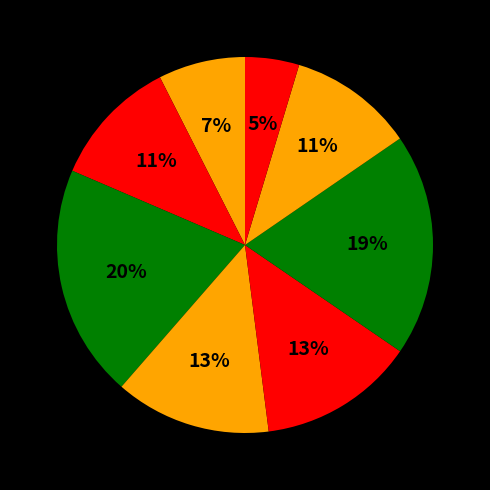

Is there any slice that represents more than half of the pie?

No